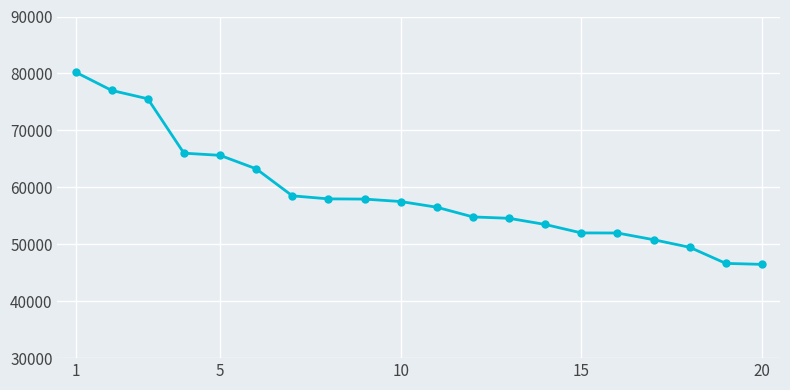

What is the maximum value shown in the chart?

80231